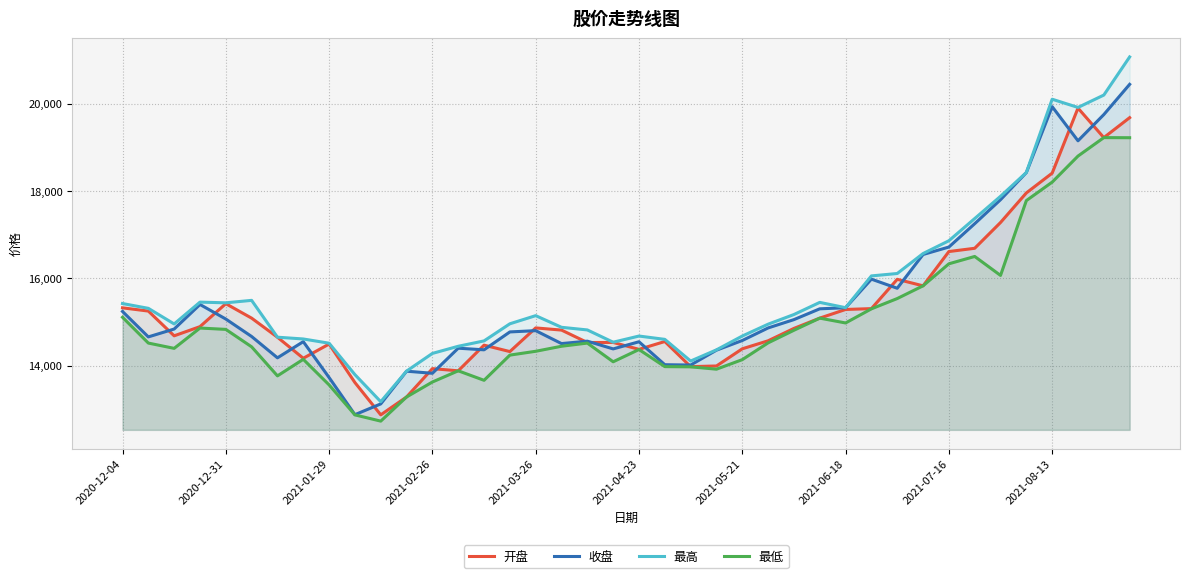

How many values in the 收盘 series exceed 14801?

20